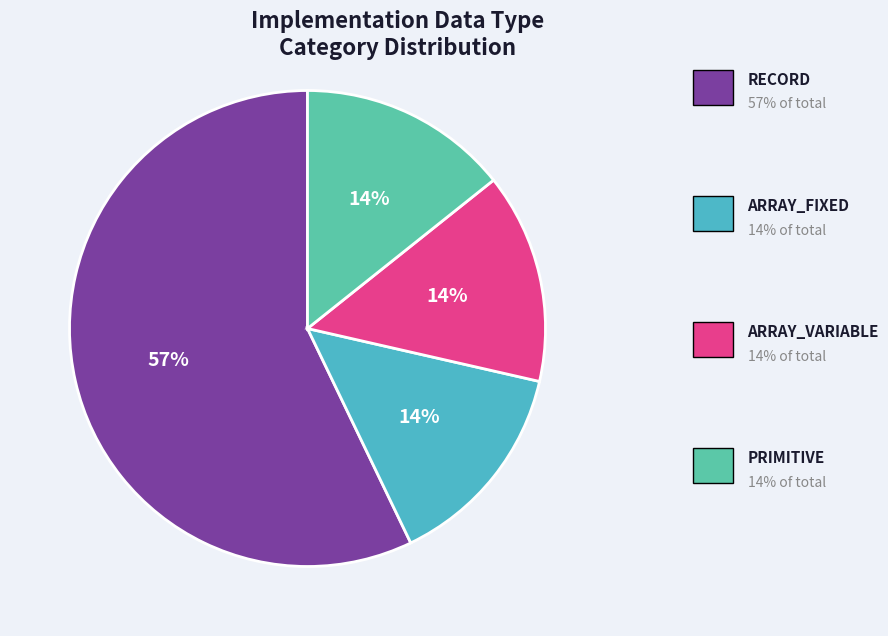

Which slice is the largest?

RECORD